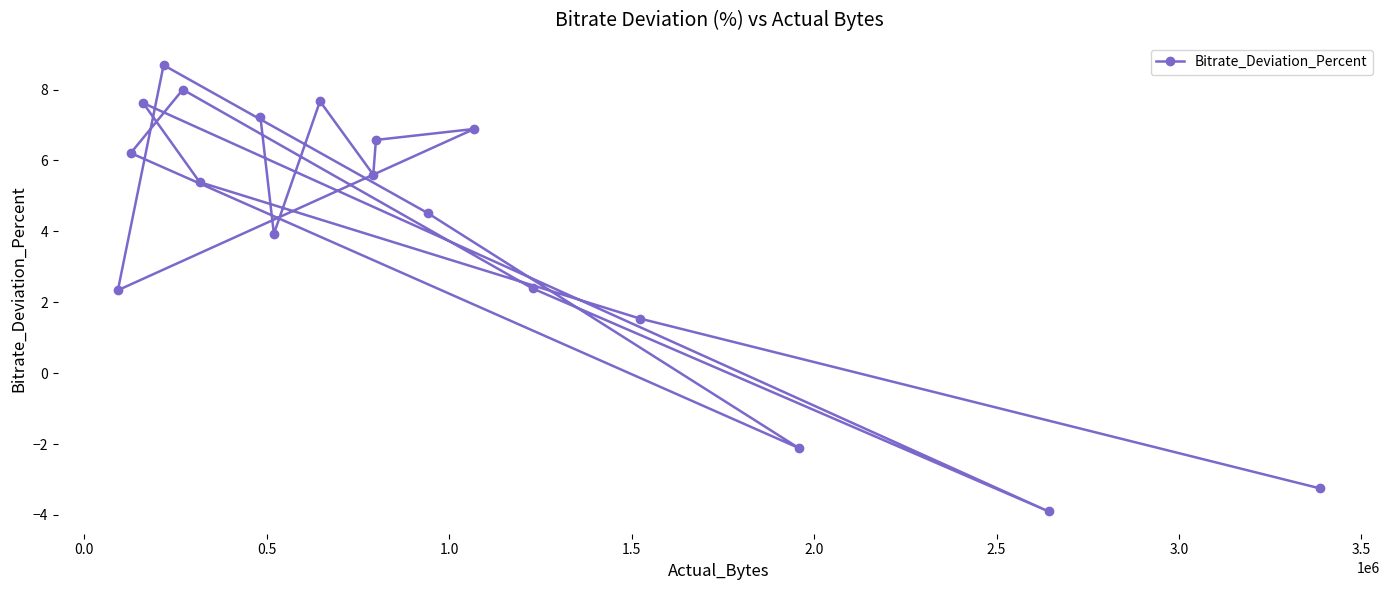

True or false: the data has more than 0 interior local peaks.

True